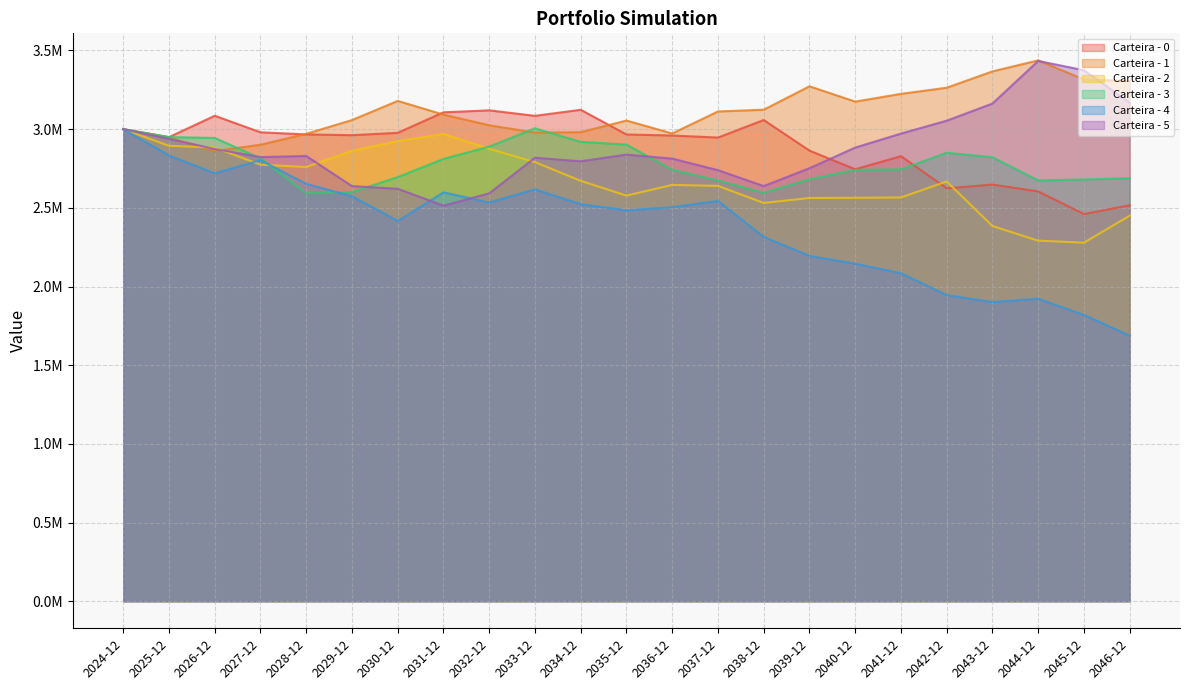

True or false: Carteira - 1 and Carteira - 5 cross at least once.

True